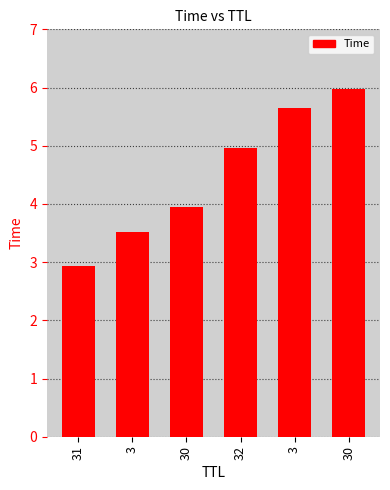

What value does the data have at 3?

5.6